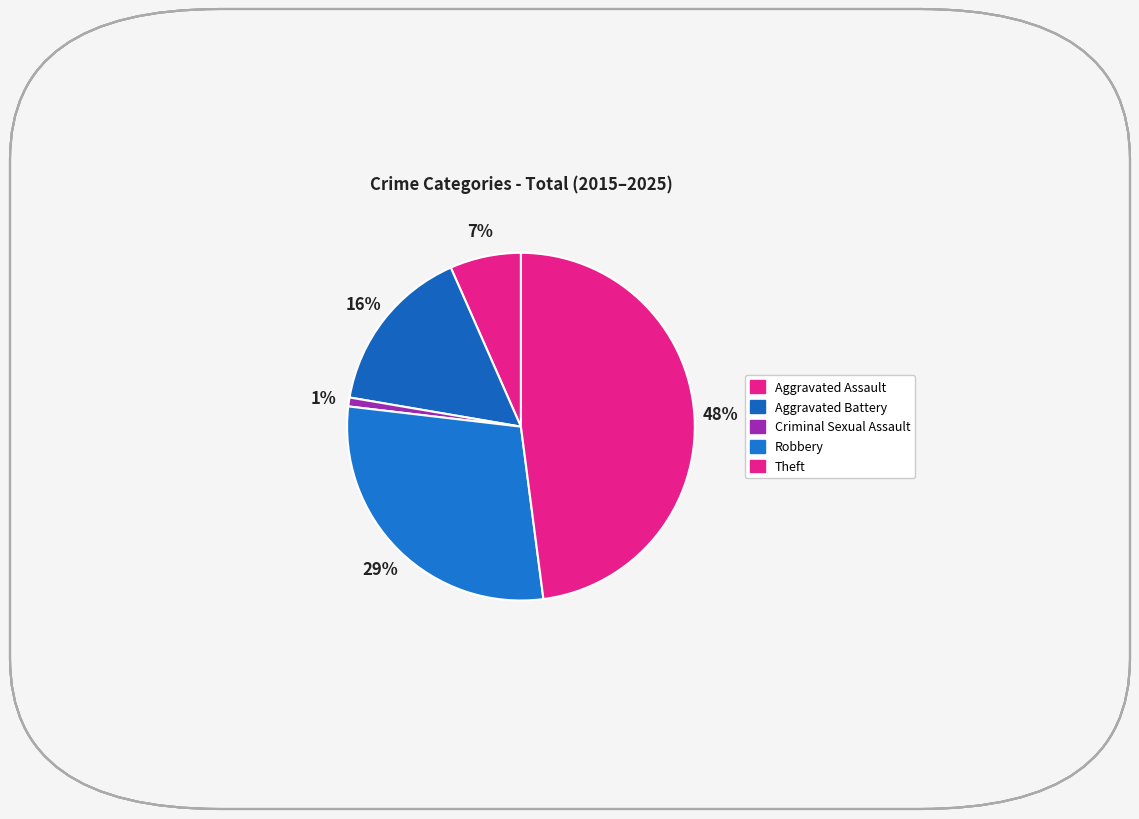

To the nearest percent, what is the difference between the Theft and Robbery slice percentages?

19%